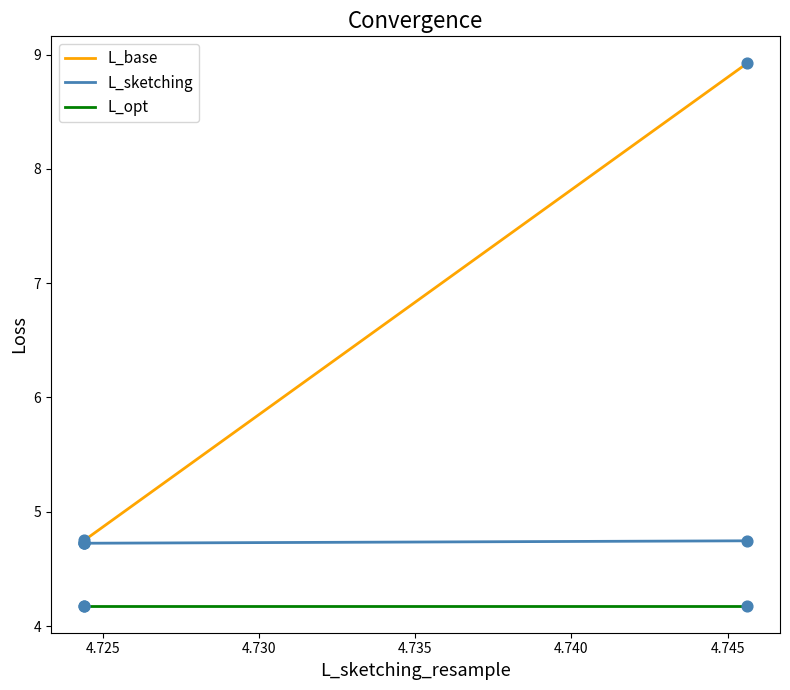

What is the total value across all series at 4.730?

13.6